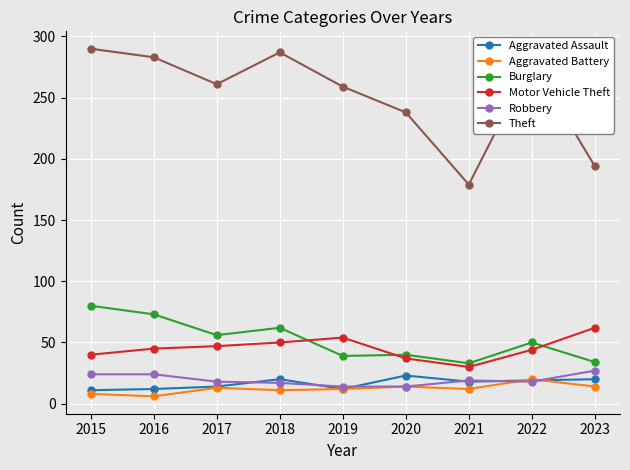

Which category has the highest value in the Aggravated Assault series?

2020